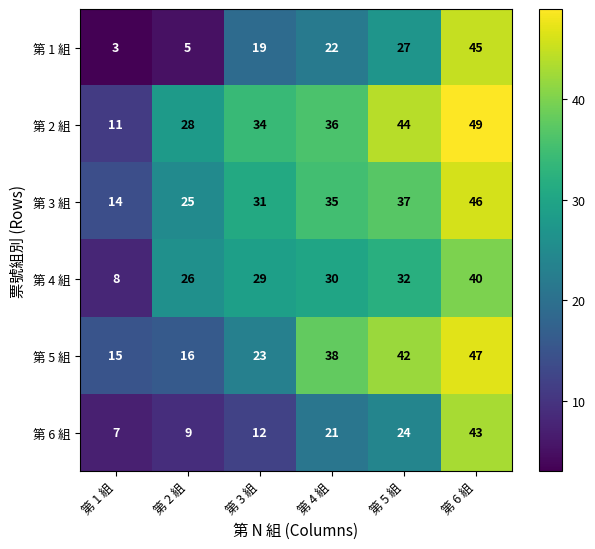

Between 第 1 組 and 第 5 組, which series saw the biggest shift?

第 2 組